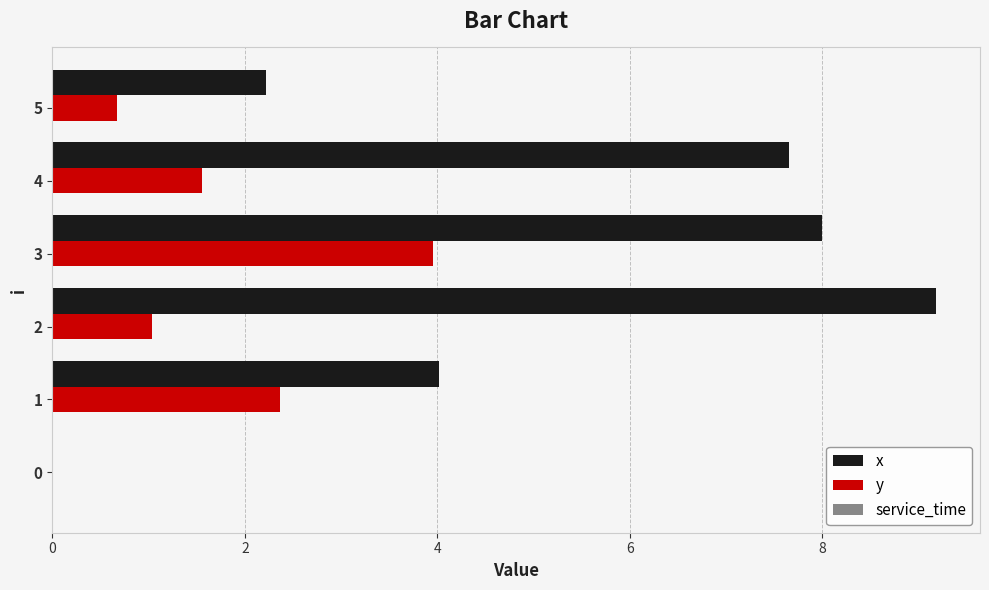

Between 4 and 5, which series saw the biggest shift?

x